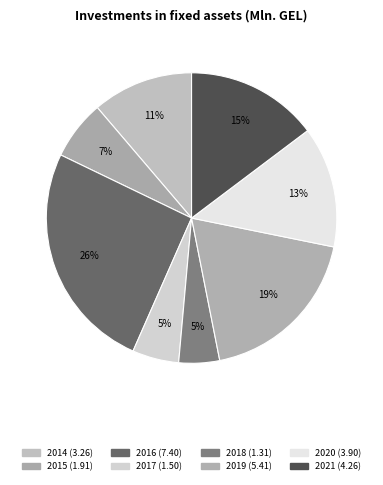

What is the change in value from 2016 to 2018?

-6.1